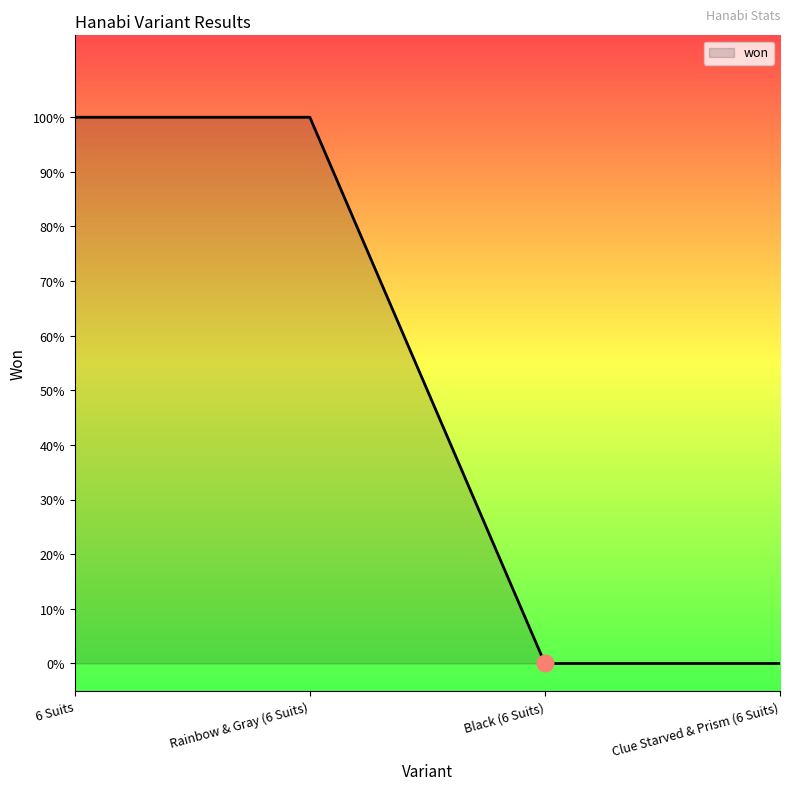

What is the label of the 4th point from the right?

6 Suits